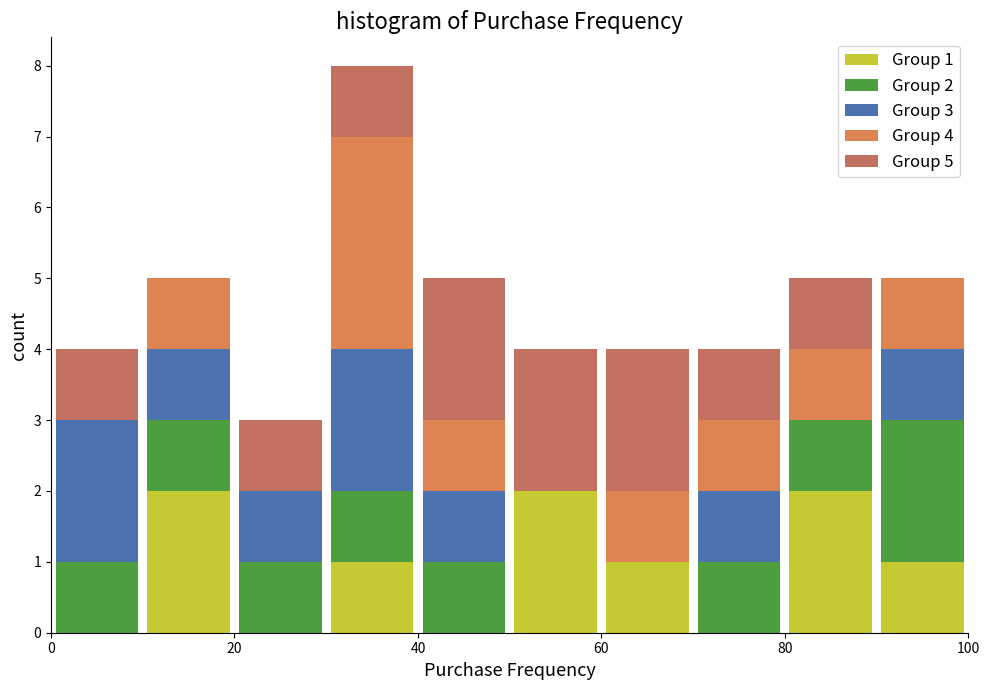

Which range on the x-axis has the tallest stacked bar (by total height)?

30 to 40